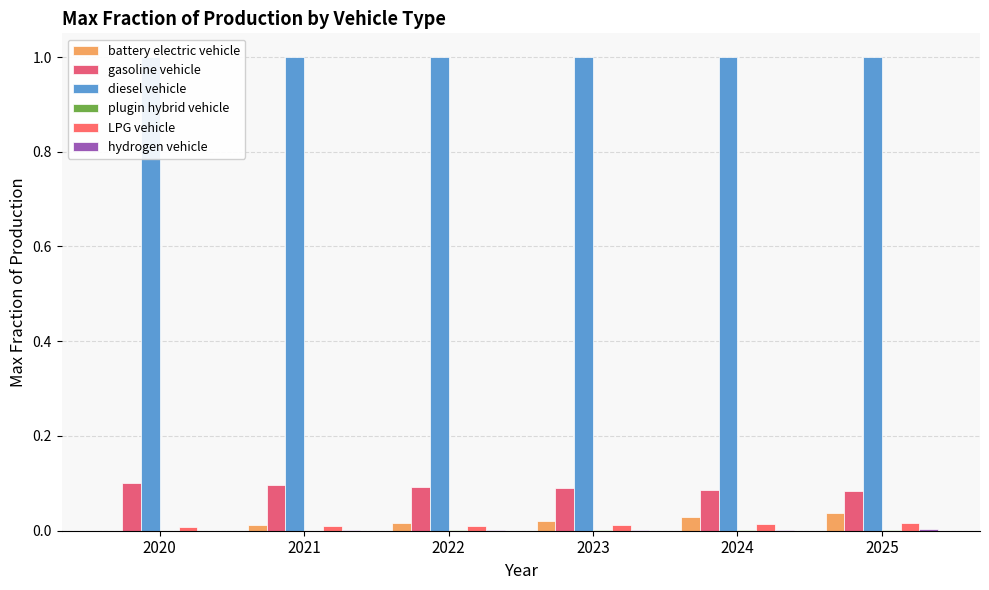

Reading left to right, transcribe all the data shown in this chart.

battery electric vehicle: 2020=0.0	2021=0.0	2022=0.0	2023=0.0	2024=0.0	2025=0.0
gasoline vehicle: 2020=0.1	2021=0.1	2022=0.1	2023=0.1	2024=0.1	2025=0.1
diesel vehicle: 2020=1.0	2021=1.0	2022=1.0	2023=1.0	2024=1.0	2025=1.0
plugin hybrid vehicle: 2020=0.0	2021=0.0	2022=0.0	2023=0.0	2024=0.0	2025=0.0
LPG vehicle: 2020=0.0	2021=0.0	2022=0.0	2023=0.0	2024=0.0	2025=0.0
hydrogen vehicle: 2020=0.0	2021=0.0	2022=0.0	2023=0.0	2024=0.0	2025=0.0